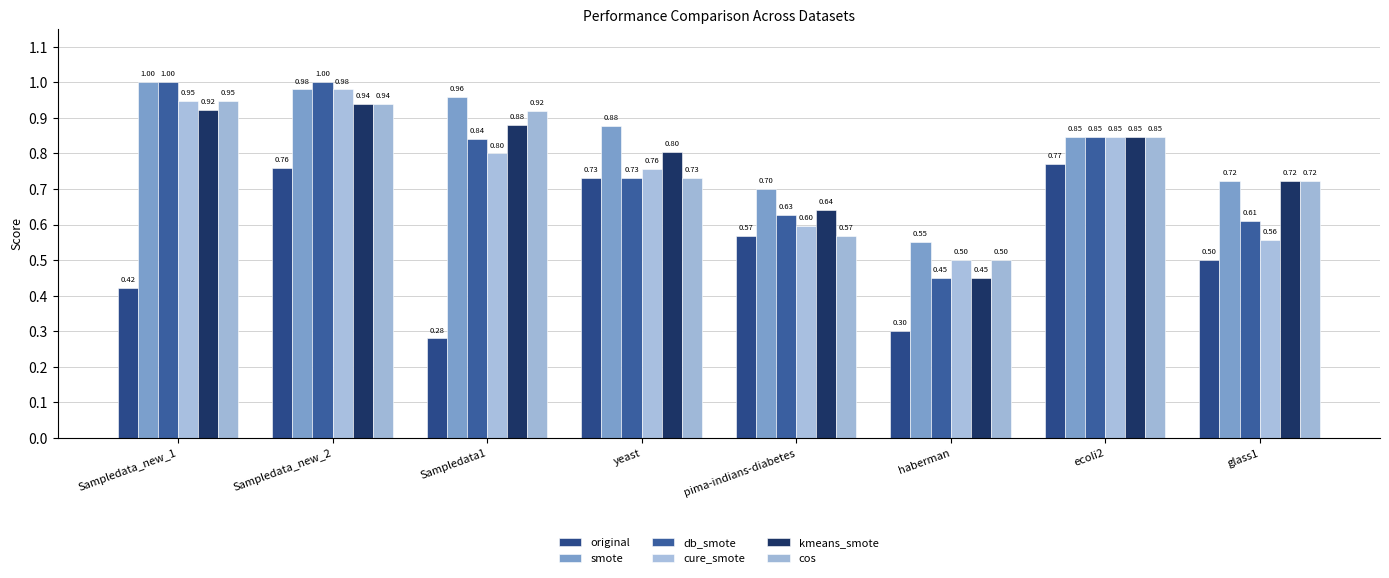

Reading left to right, transcribe all the data shown in this chart.

original: 0.4	0.8	0.3	0.7	0.6	0.3	0.8	0.5
smote: 1.0	1.0	1.0	0.9	0.7	0.6	0.8	0.7
db_smote: 1.0	1.0	0.8	0.7	0.6	0.5	0.8	0.6
cure_smote: 0.9	1.0	0.8	0.8	0.6	0.5	0.8	0.6
kmeans_smote: 0.9	0.9	0.9	0.8	0.6	0.5	0.8	0.7
cos: 0.9	0.9	0.9	0.7	0.6	0.5	0.8	0.7